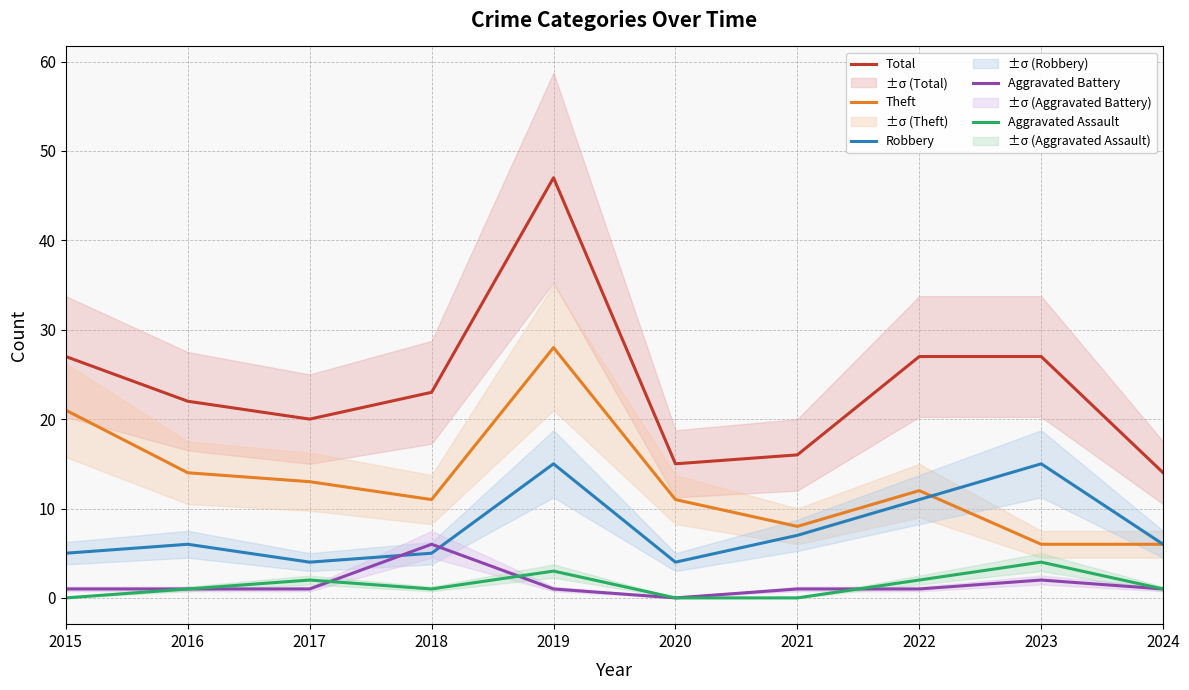

At which category is the sum across all series the highest?

2019